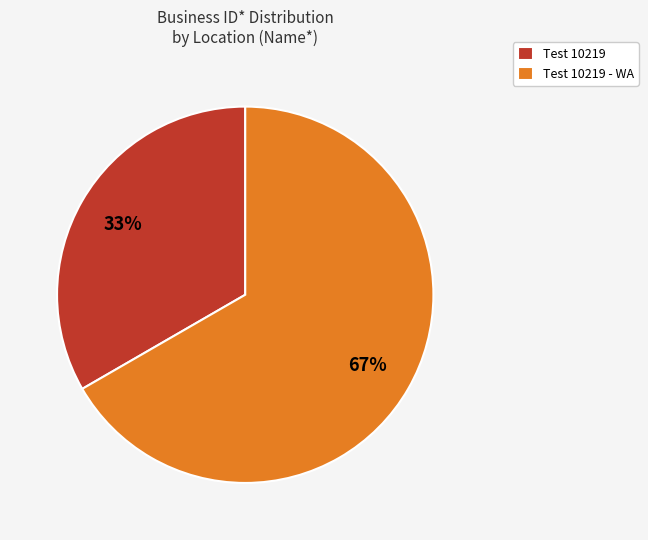

Is Test 10219 - WA the majority of the pie?

Yes